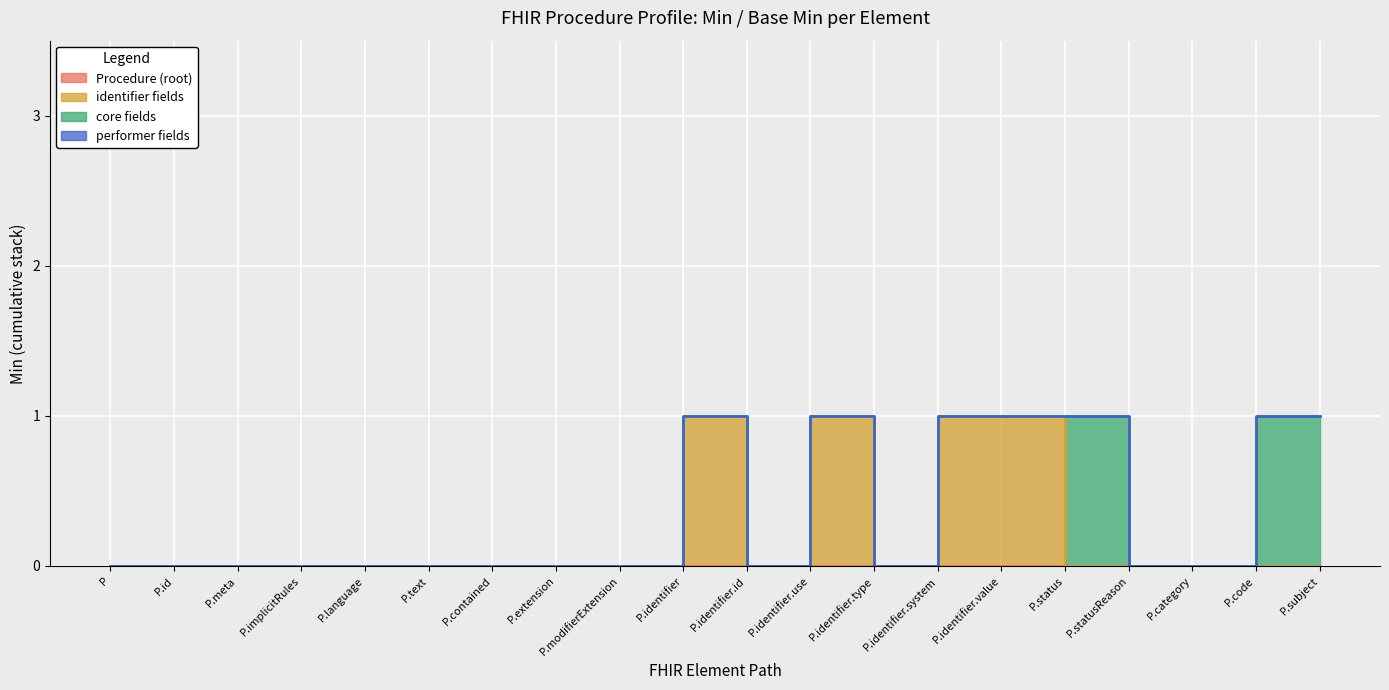

At which category is the sum across all series the highest?

Procedure.subject